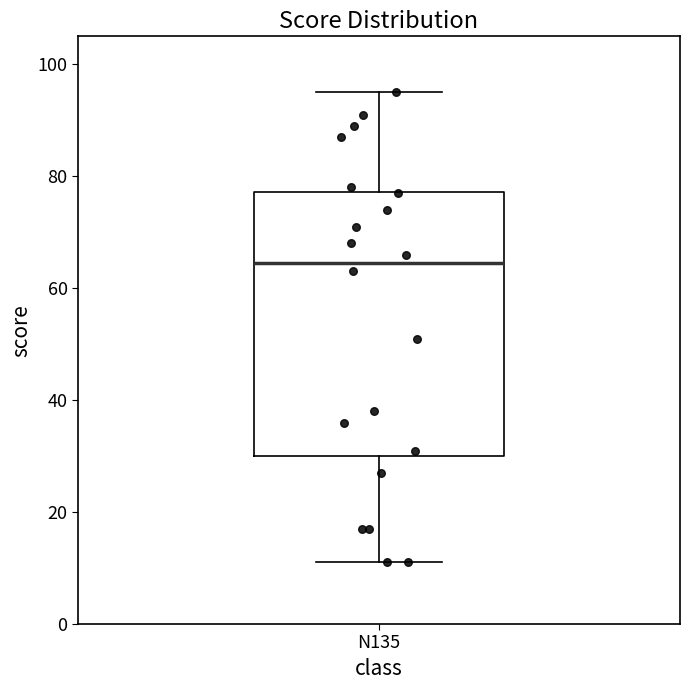

Where is the lower edge of the box for N135 on the y-axis? The values are not printed on the chart, so give them approximately, as read against the axis.

30